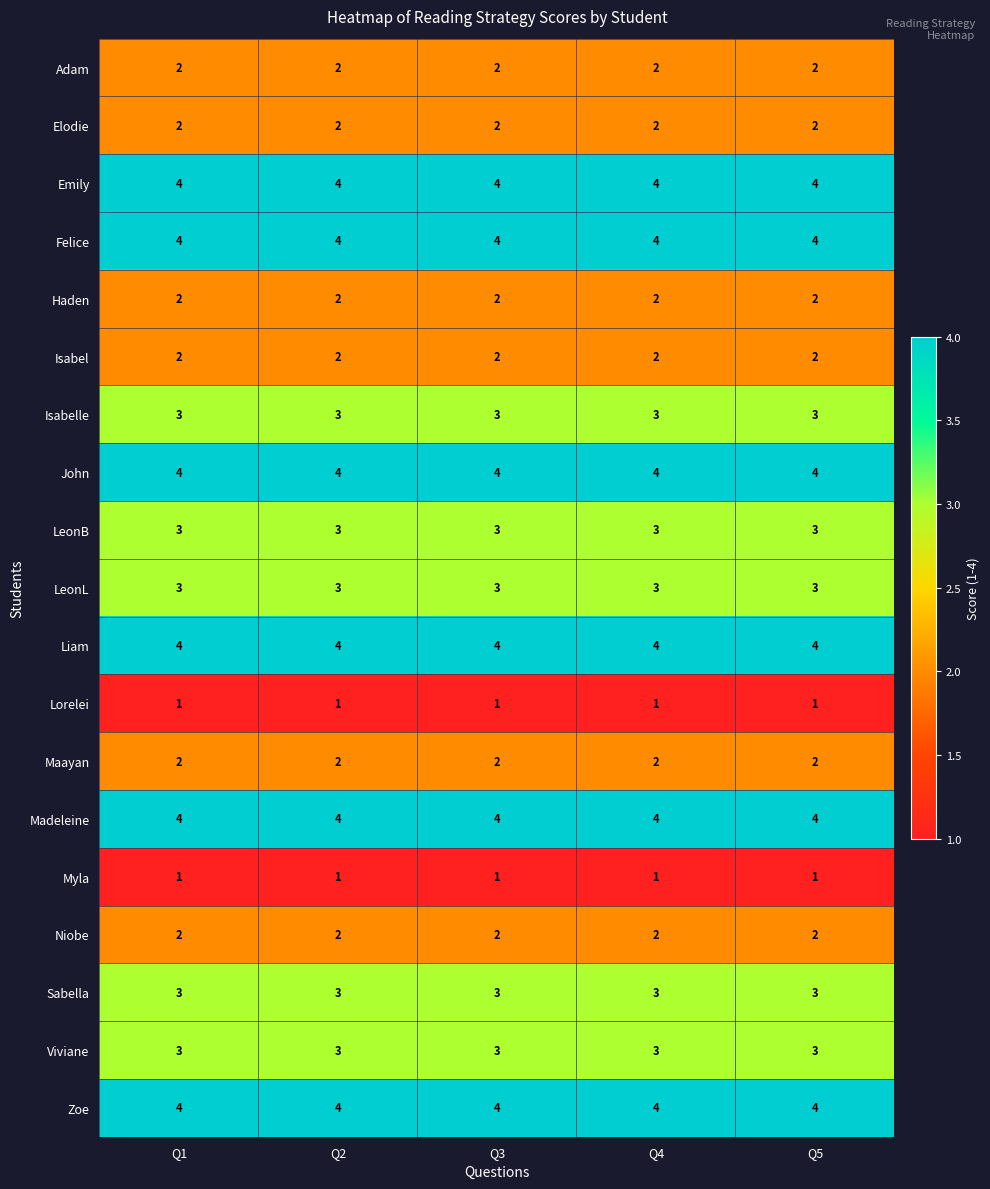

At how many categories does at least one series exceed 2?

5